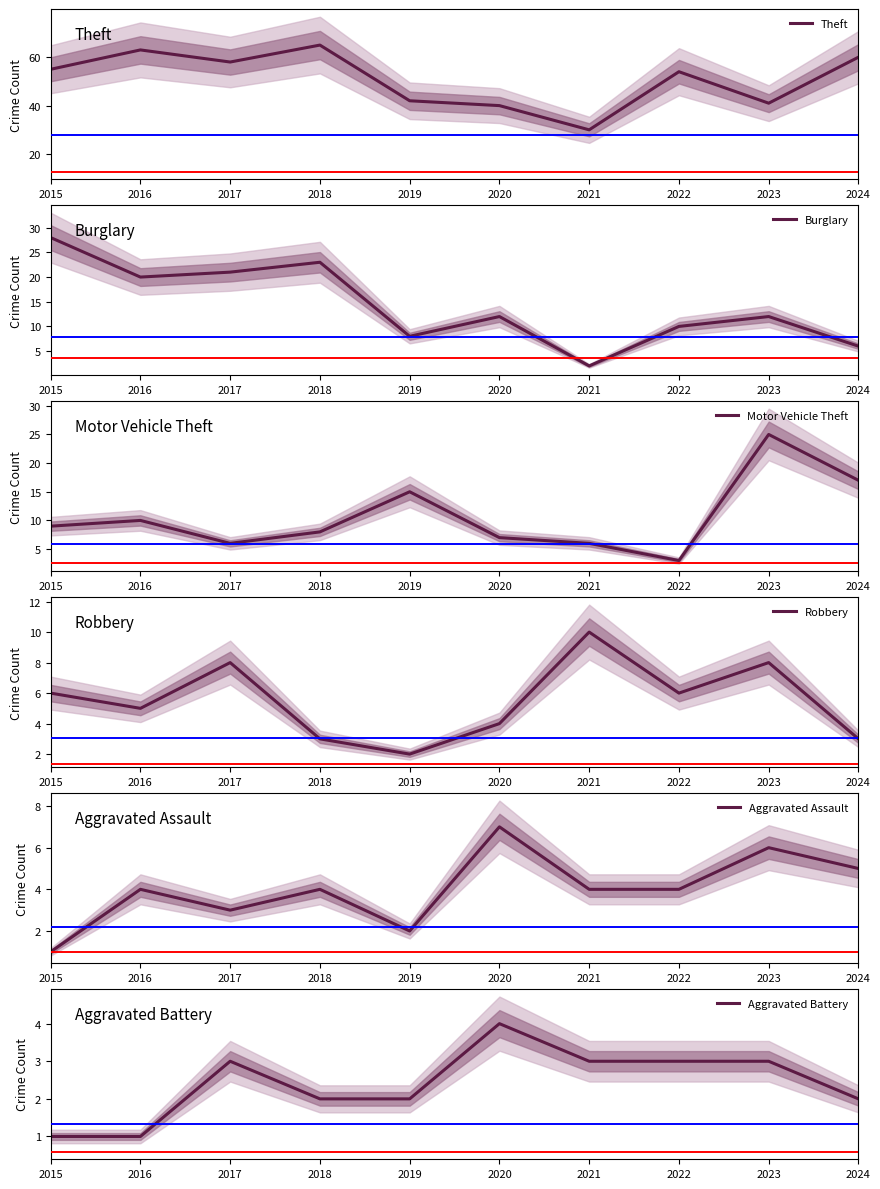

True or false: Robbery and Motor Vehicle Theft cross at least once.

True